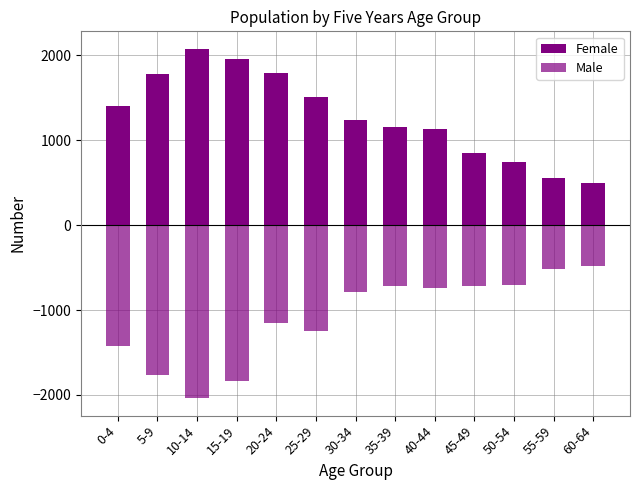

Between 30-34 and 35-39, which series saw the biggest shift?

Female